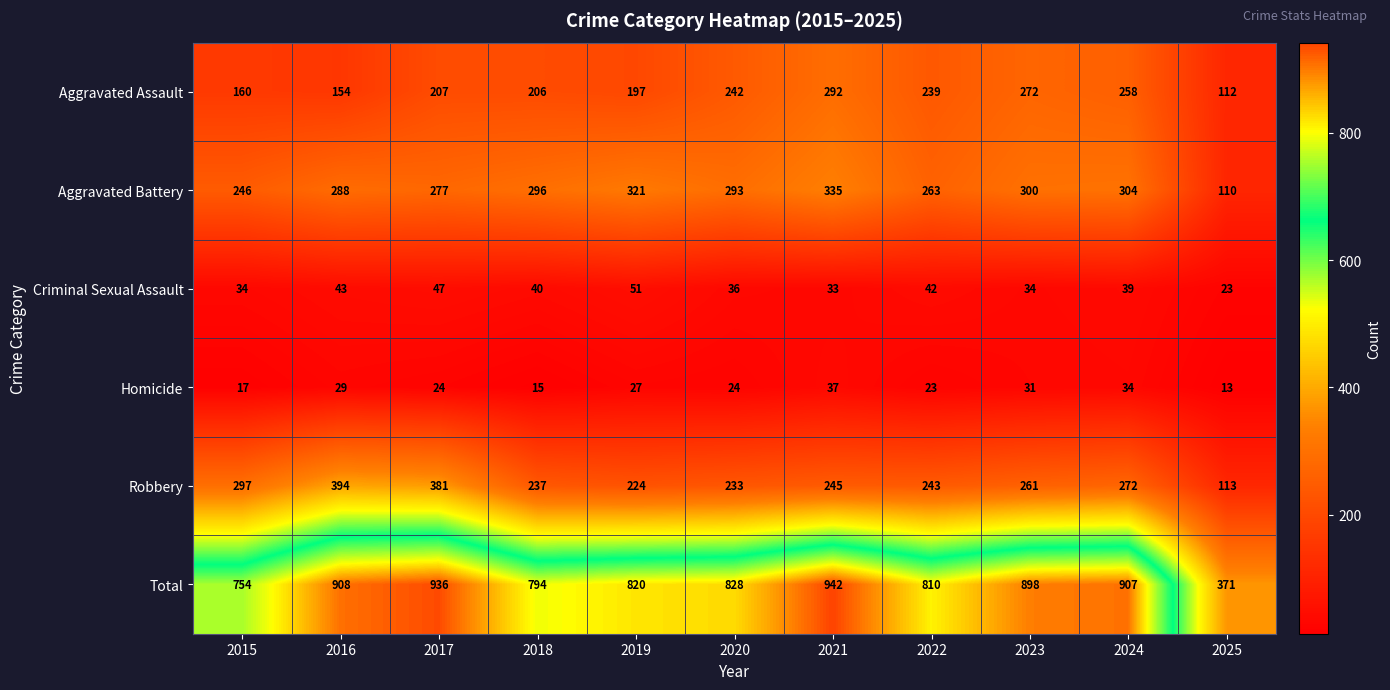

Count the number of categories in the chart.

11